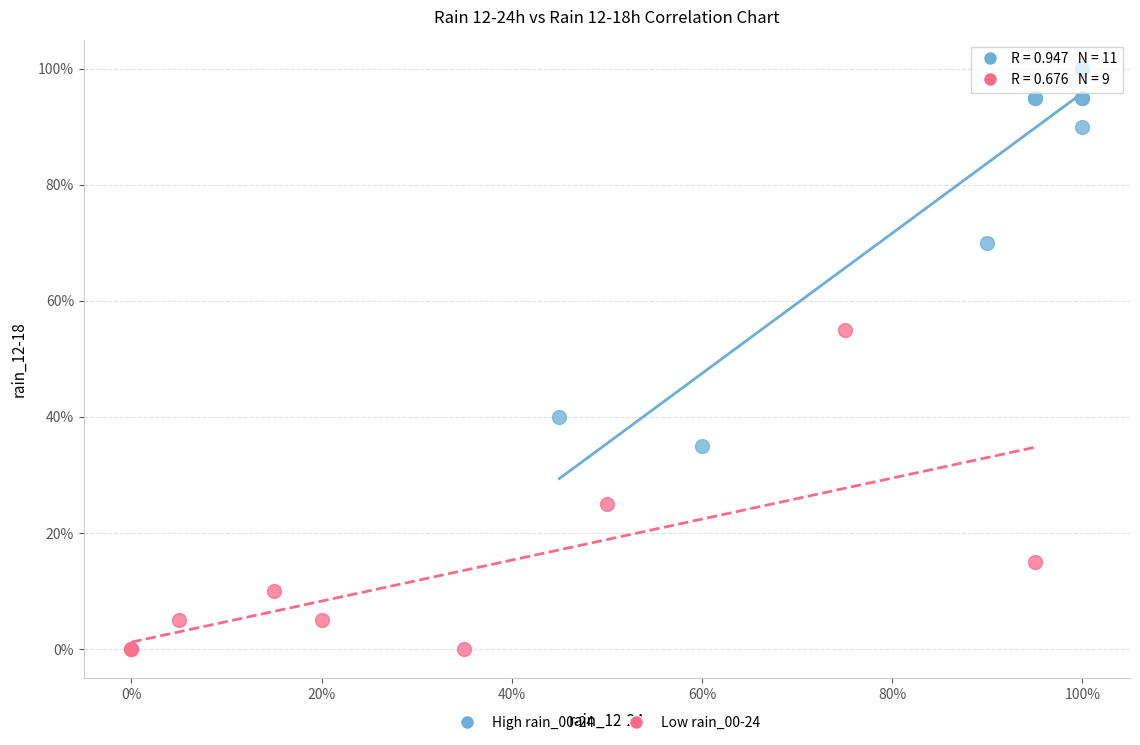

Which series reaches the maximum Y coordinate?

High rain_00-24